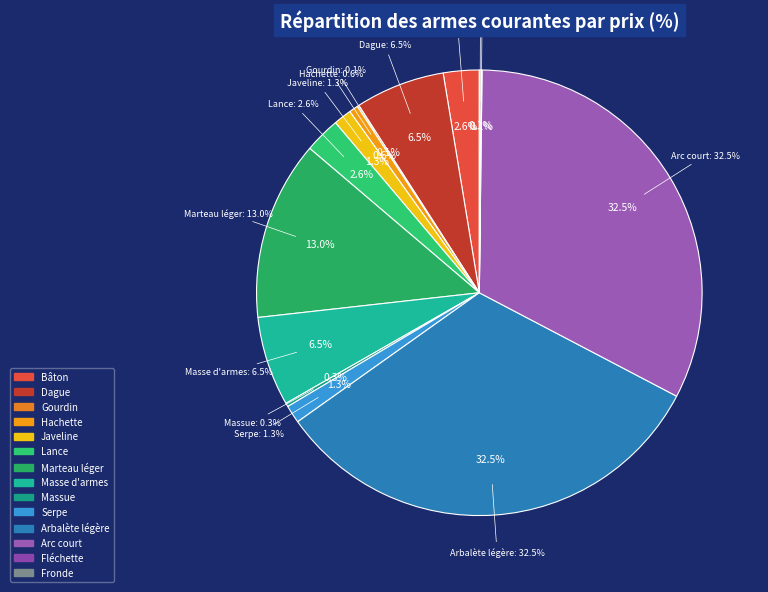

Which category has the biggest portion of the pie?

Arbalète légère